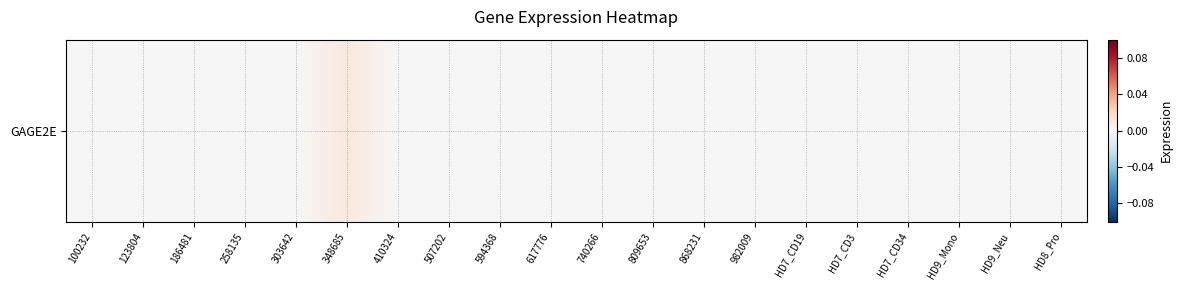

List the labels in order of value, largest first.

348685, 100232, 123804, 186481, 258135, 303642, 410324, 507202, 594368, 617776, 740266, 809653, 868231, 982009, HD7_CD19, HD7_CD3, HD7_CD34, HD9_Mono, HD9_Neu, HD8_Pro